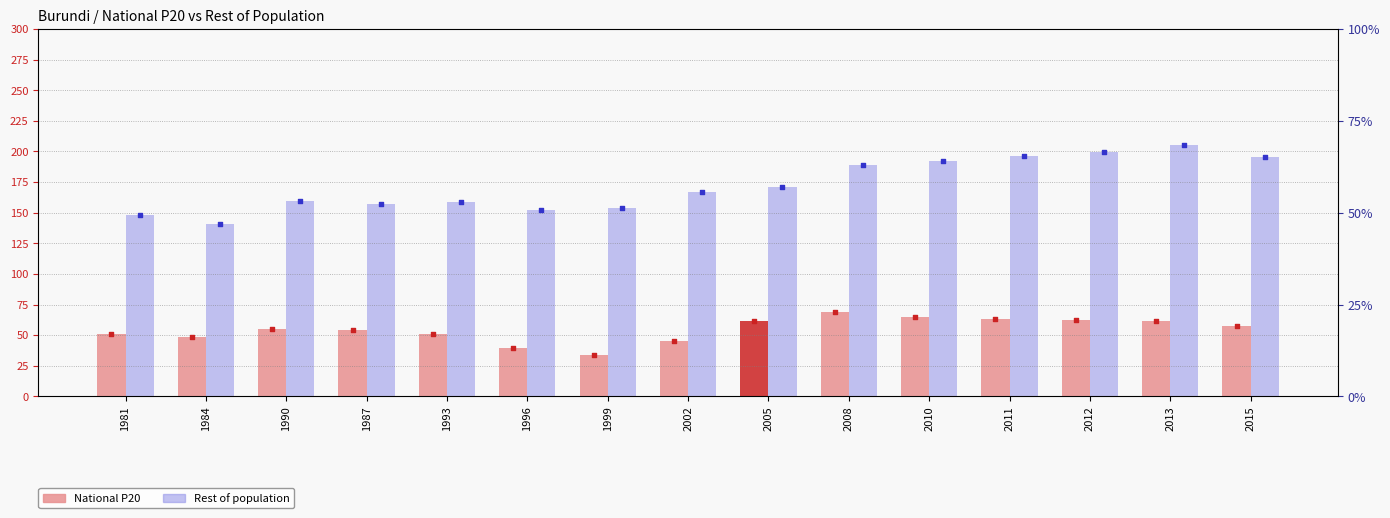

Which series has the widest spread of Y values?

Rest of population